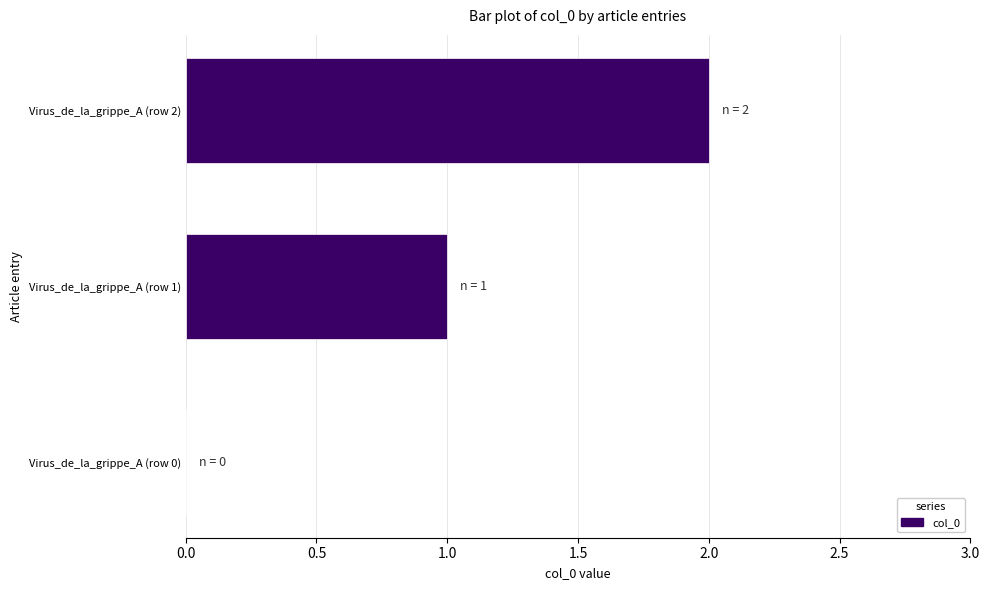

Which category has the highest value across all series?

Virus_de_la_grippe_A (row 2)